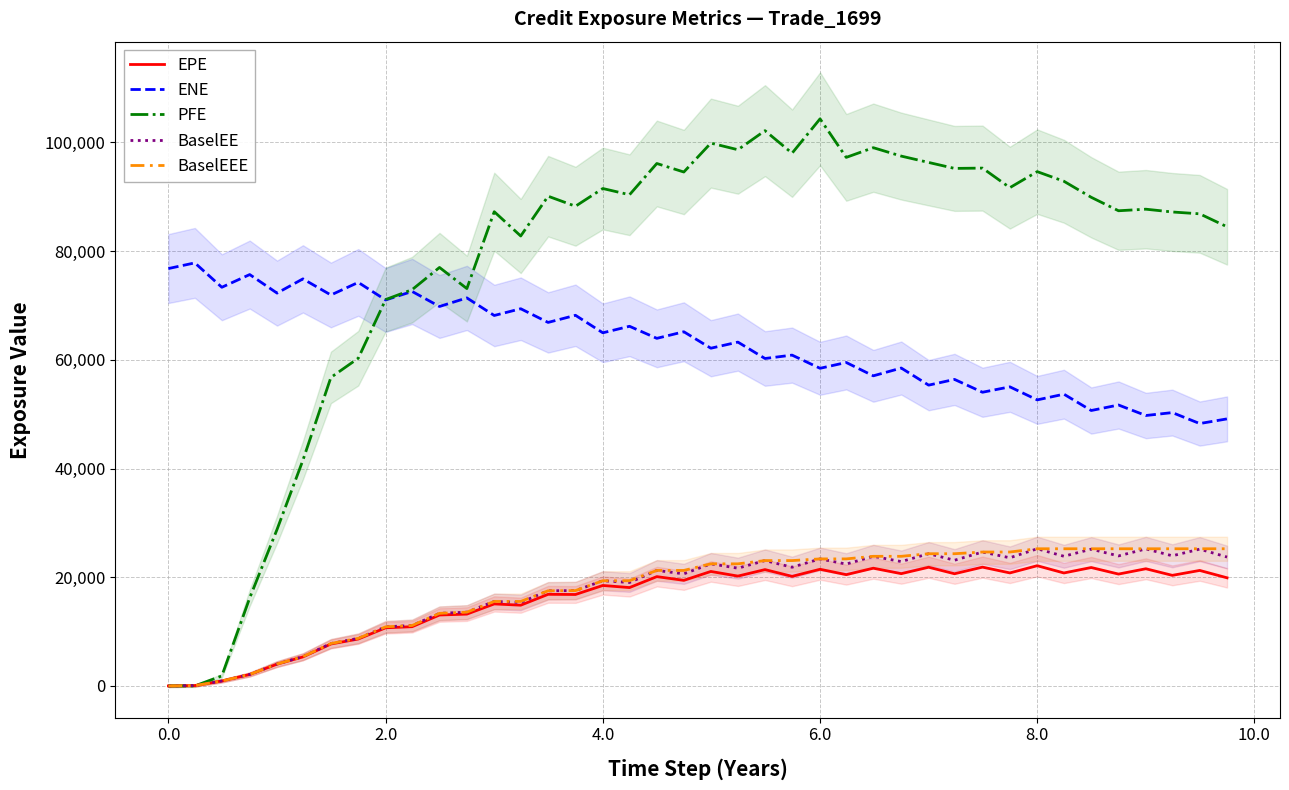

How many interior local peaks does the BaselEE series have?

13